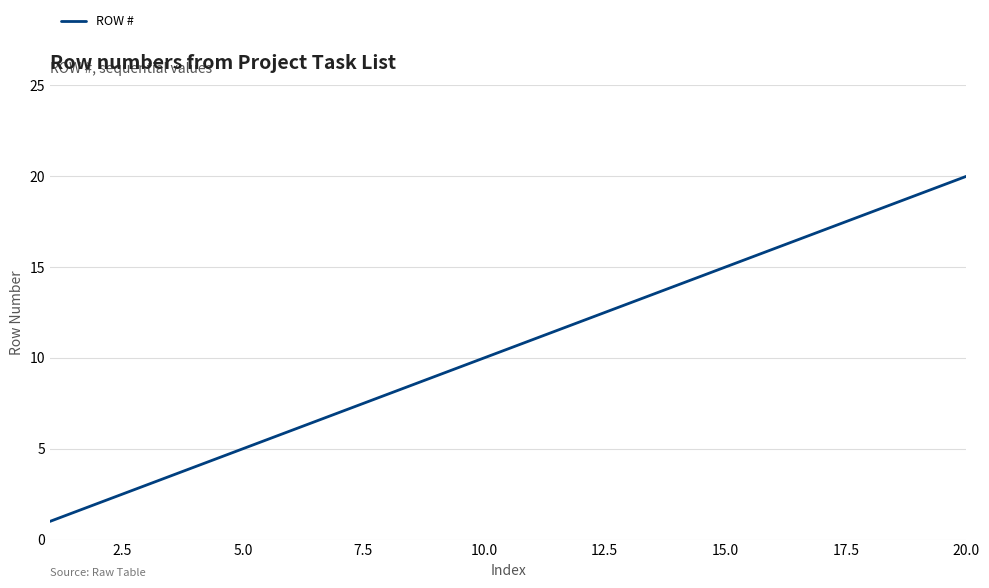

What is the greatest value displayed?

20